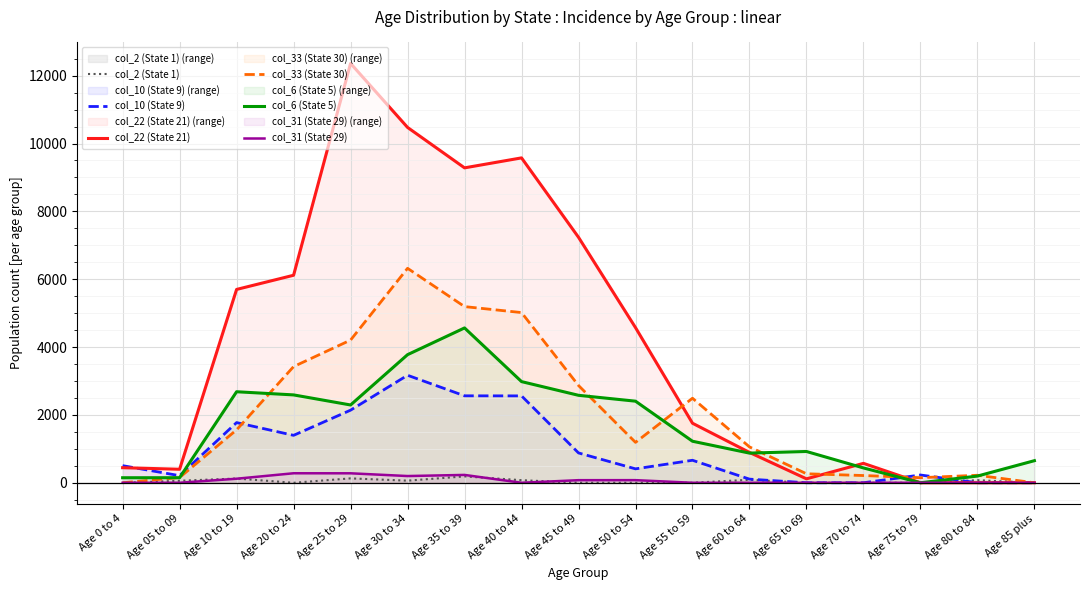

List the labels in order of col_2 (State 1) value, largest first.

Age 35 to 39, Age 25 to 29, Age 10 to 19, Age 60 to 64, Age 40 to 44, Age 80 to 84, Age 30 to 34, Age 05 to 09, Age 0 to 4, Age 20 to 24, Age 45 to 49, Age 50 to 54, Age 55 to 59, Age 65 to 69, Age 70 to 74, Age 75 to 79, Age 85 plus